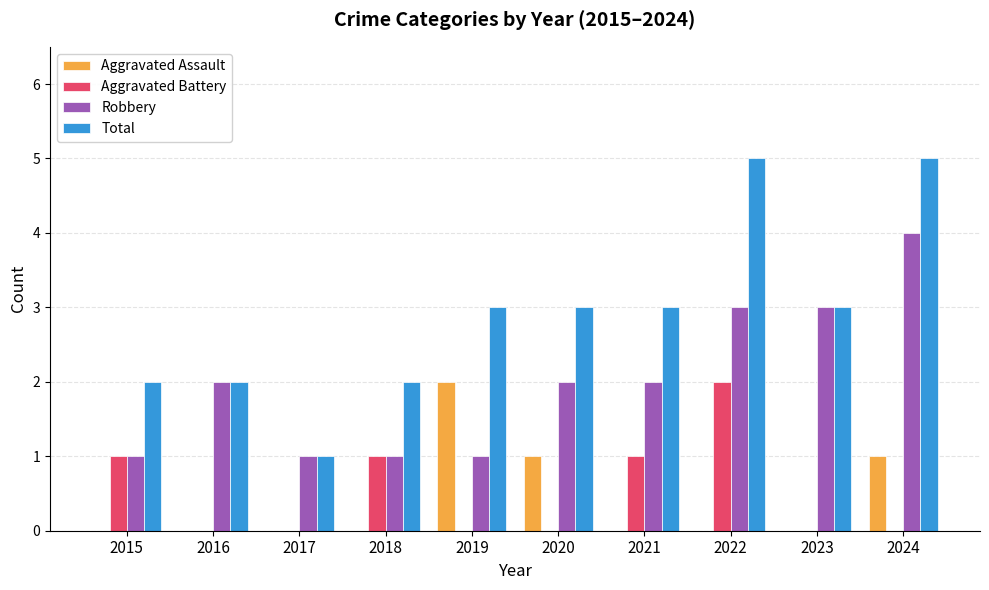

Is the value of Total at 2015 greater than the value of Aggravated Assault at 2022?

Yes